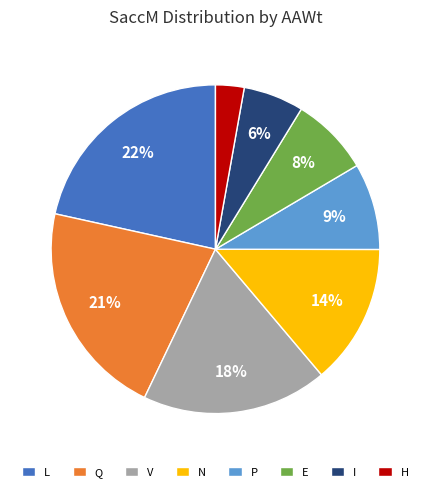

Which slice is the smallest?

H